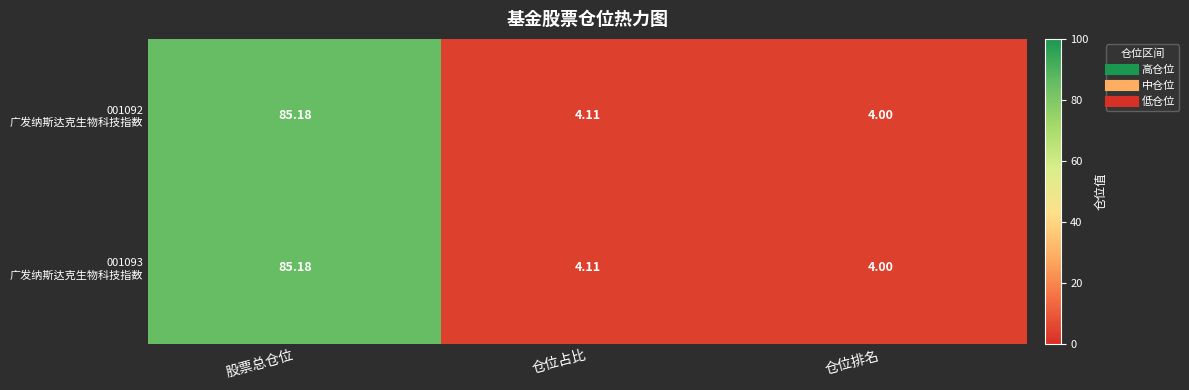

Which category has the lowest value across all series?

仓位排名